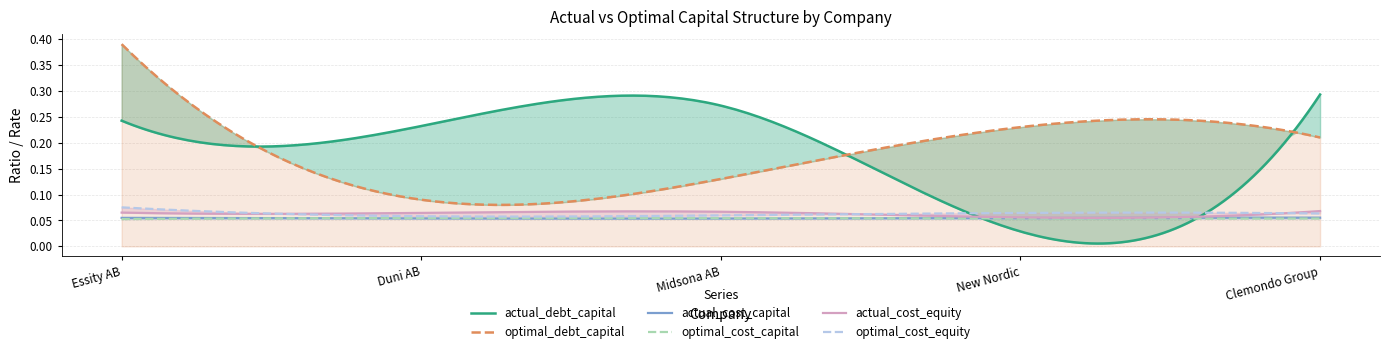

The optimal_cost_capital series shows 0.1 at Clemondo Group. True or false?

True